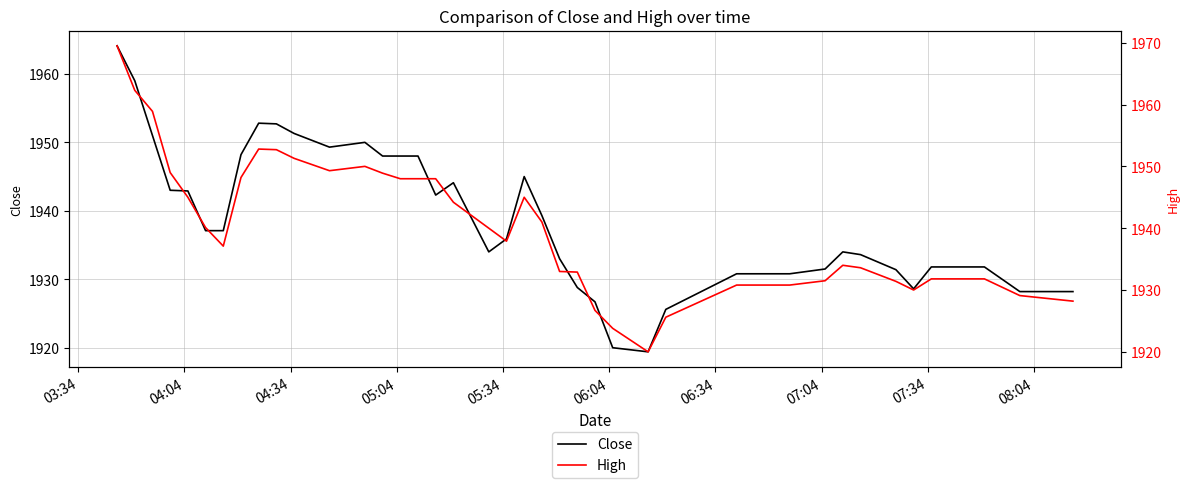

What is the difference between the second highest and second lowest values in the High series?

38.5